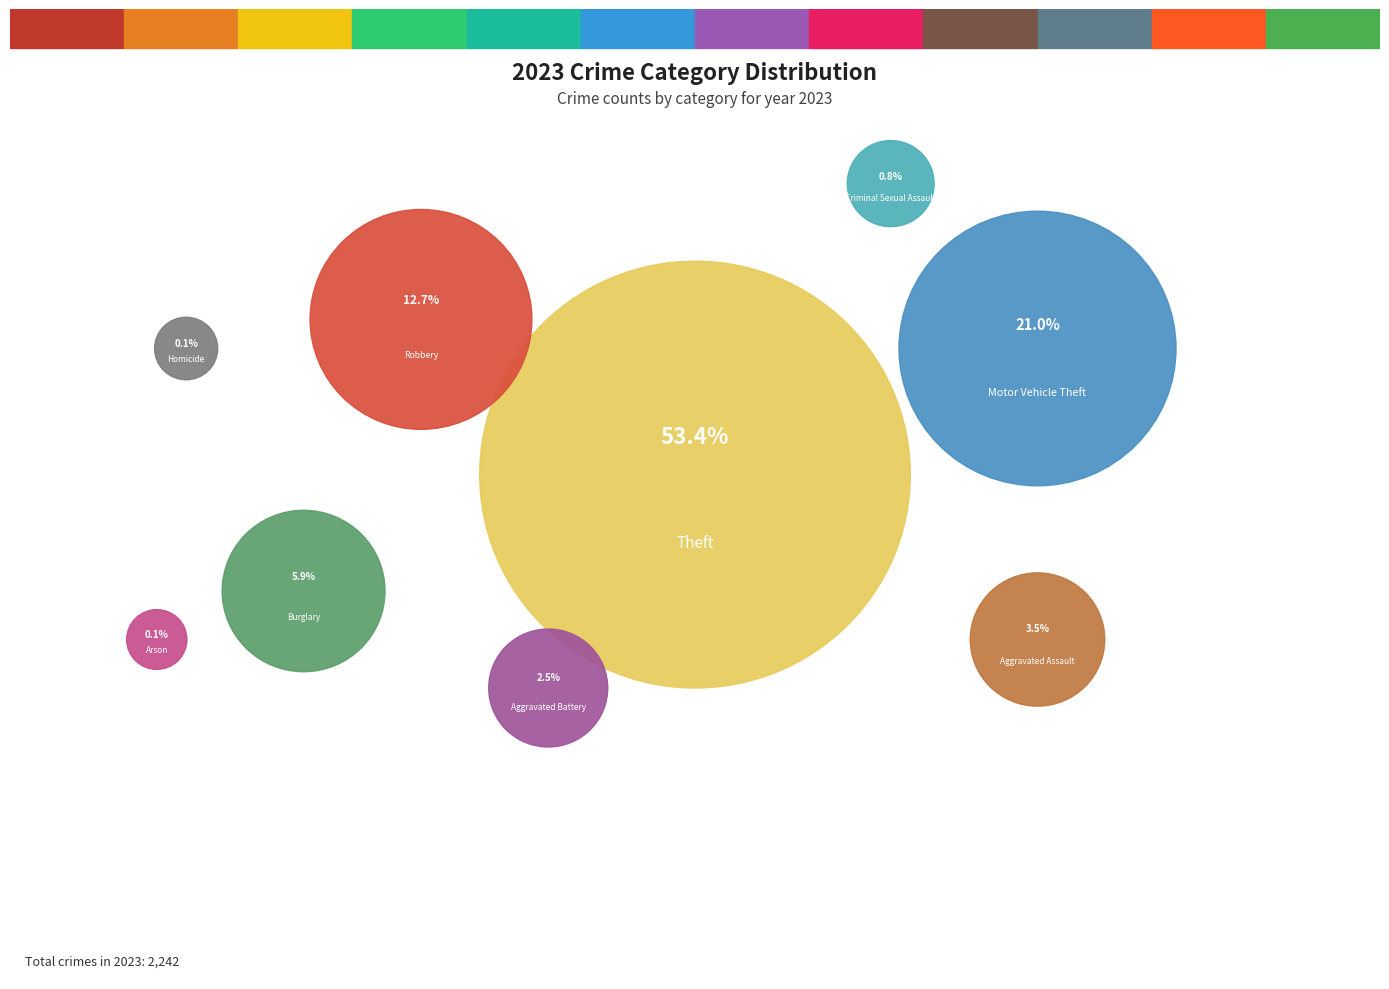

To the nearest percent, what portion does Theft represent?

53%